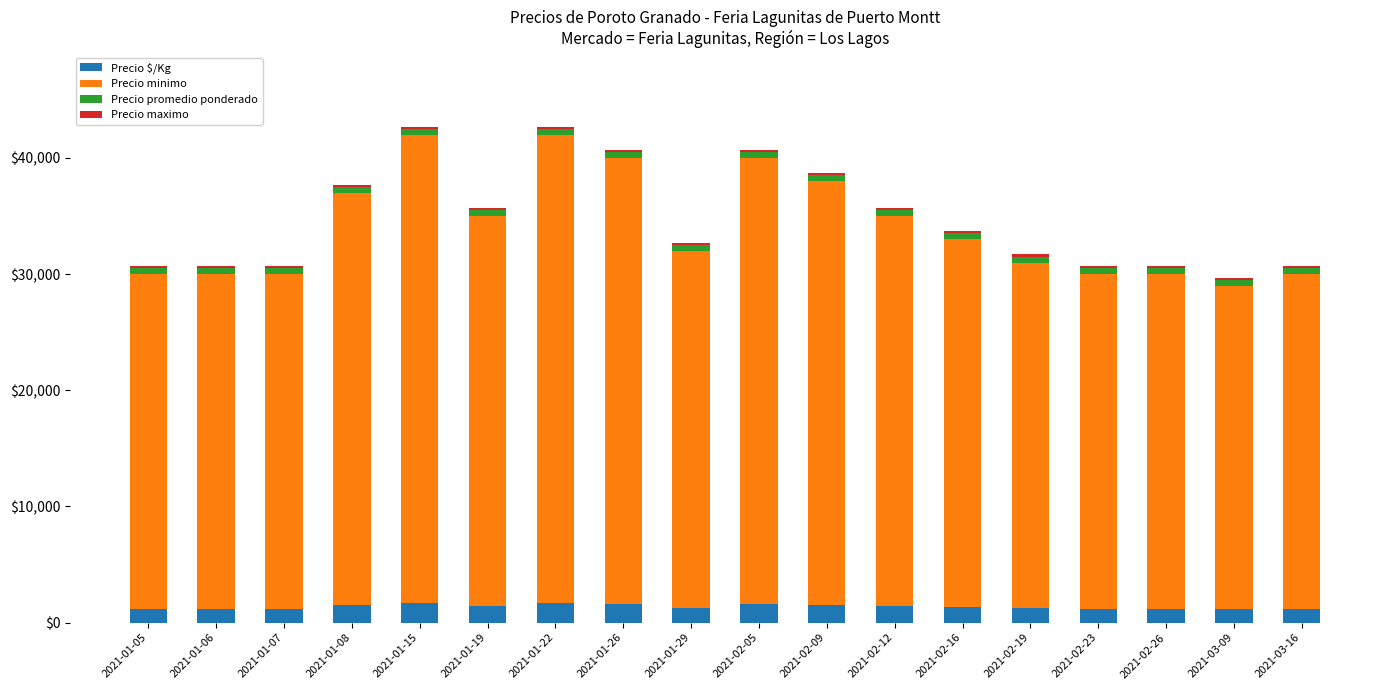

What is the minimum value for Precio $/Kg?

1160